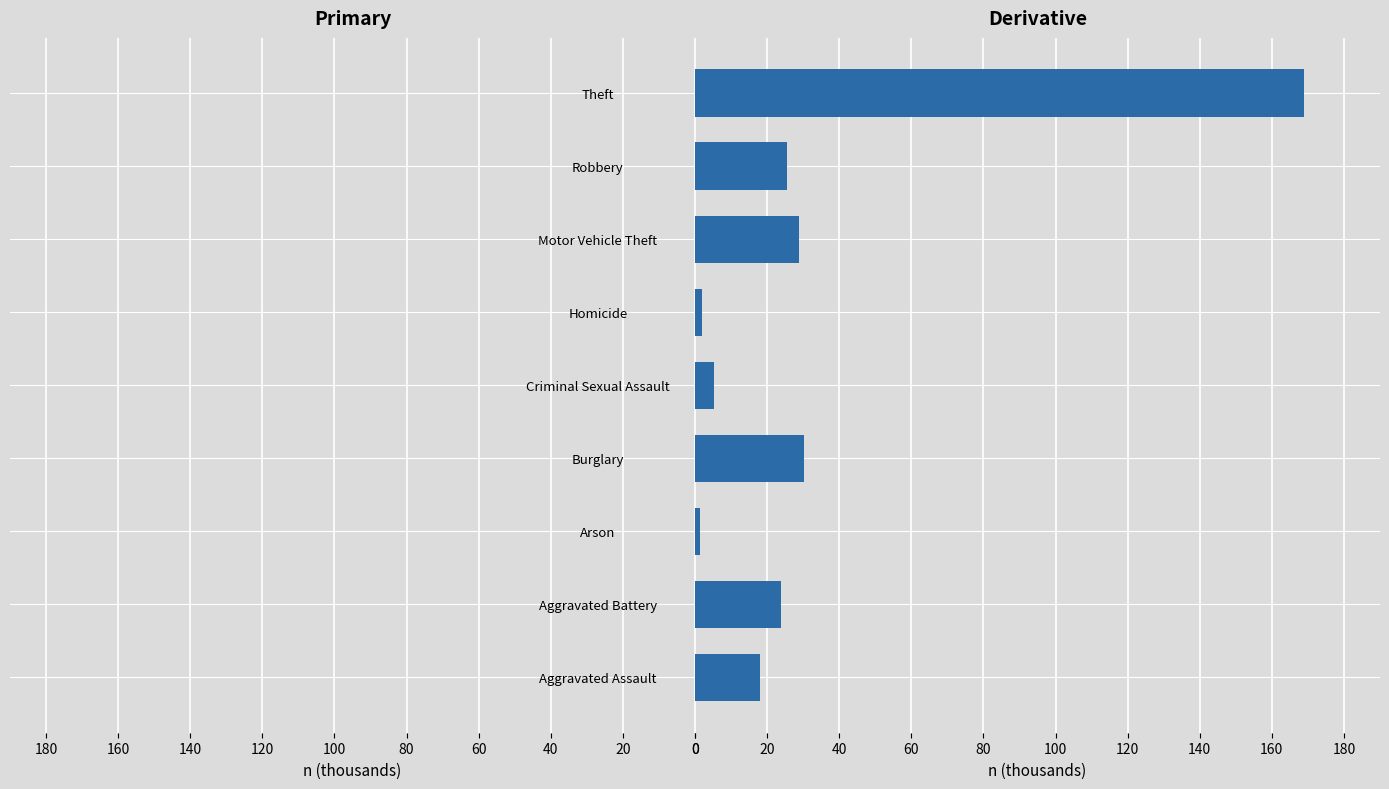

List the series in order of their overall mean, highest first.

Derivative (2018-2020), Primary (2015-2017)